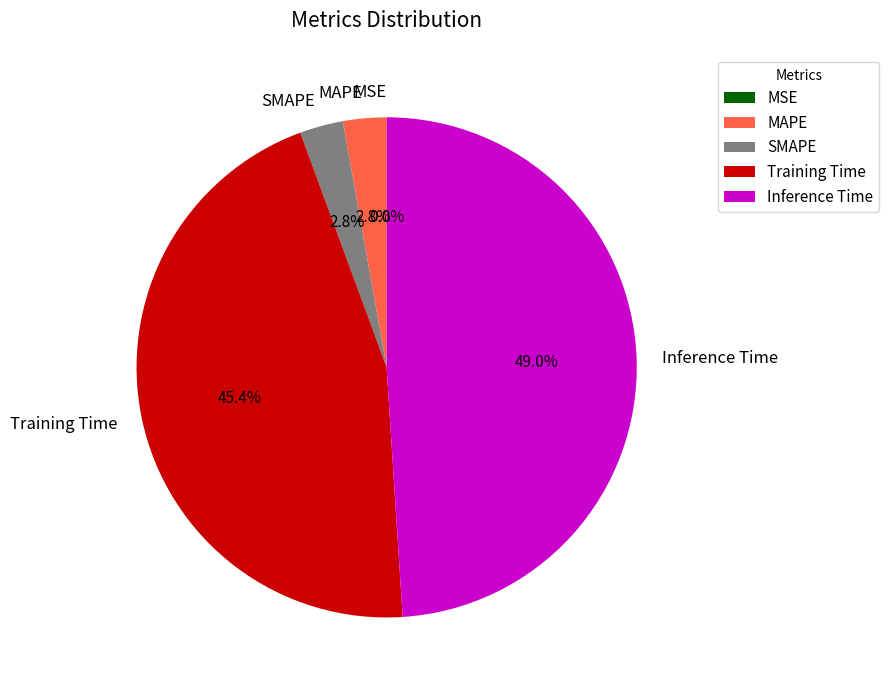

Is it true that SMAPE is 3% of the pie?

True